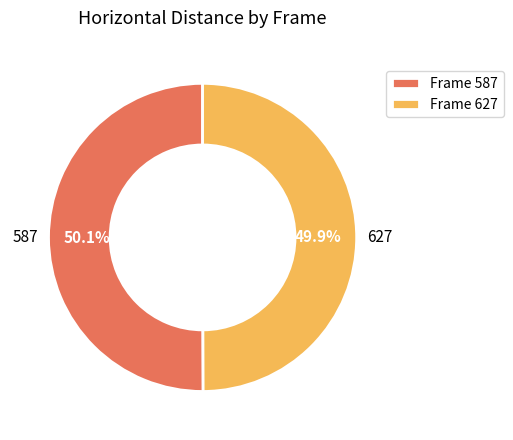

Do Frame 627 and Frame 587 together represent more than half of the pie?

Yes